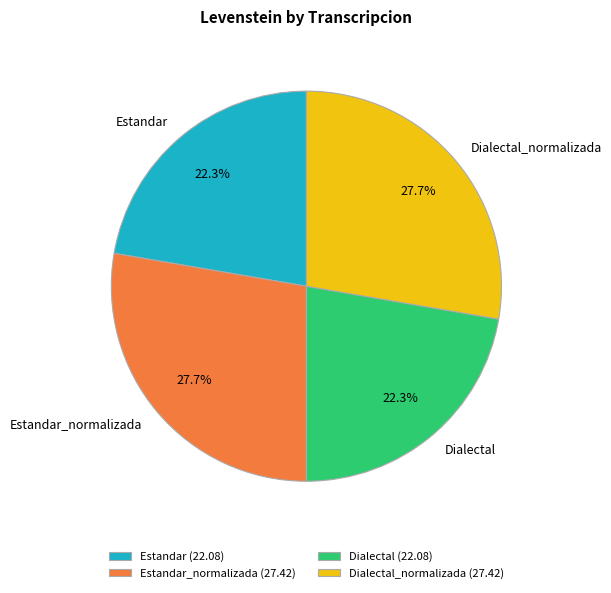

Is there a majority slice in this chart?

No